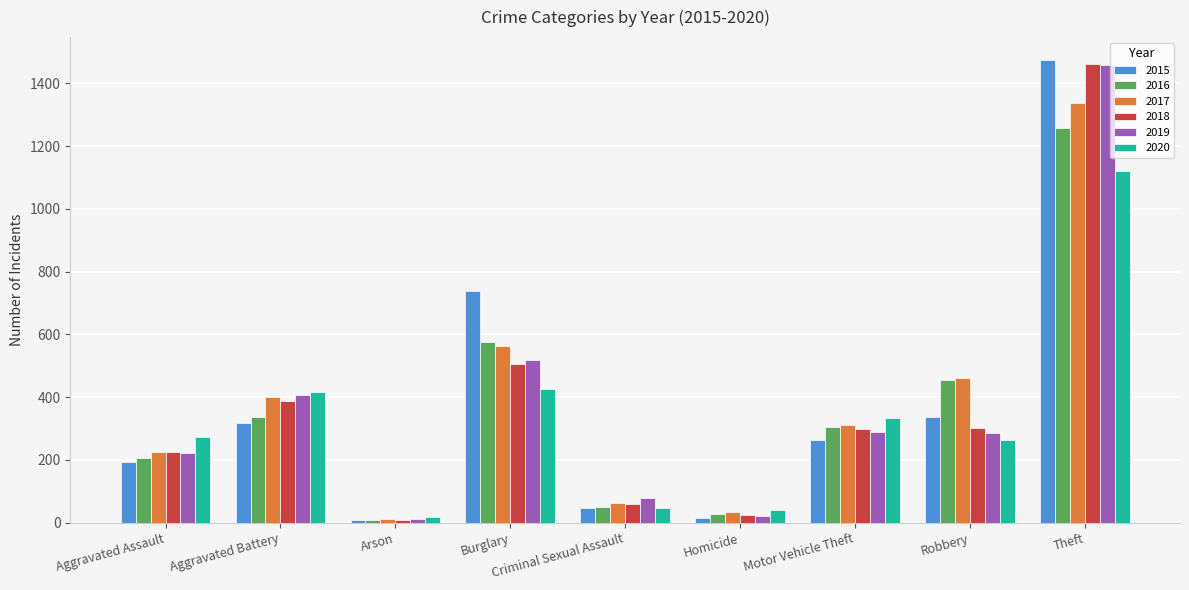

How many data points does each series have?

9